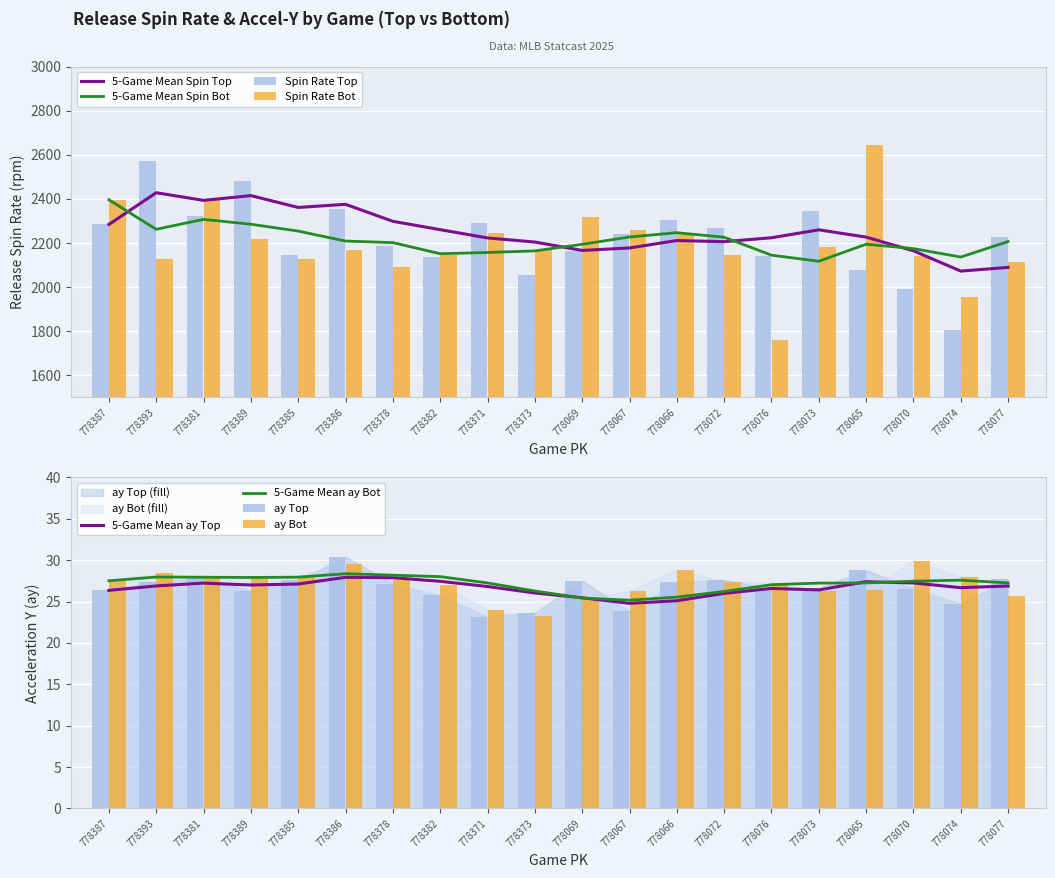

What is the value of the ay_bot bar at the 20th from the left?

25.6